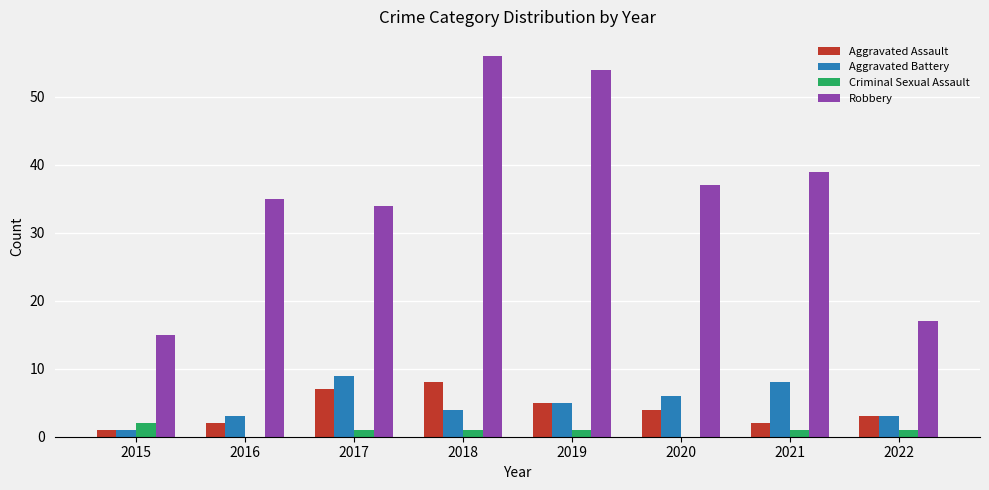

At which category does the chart reach its peak across all series?

2018